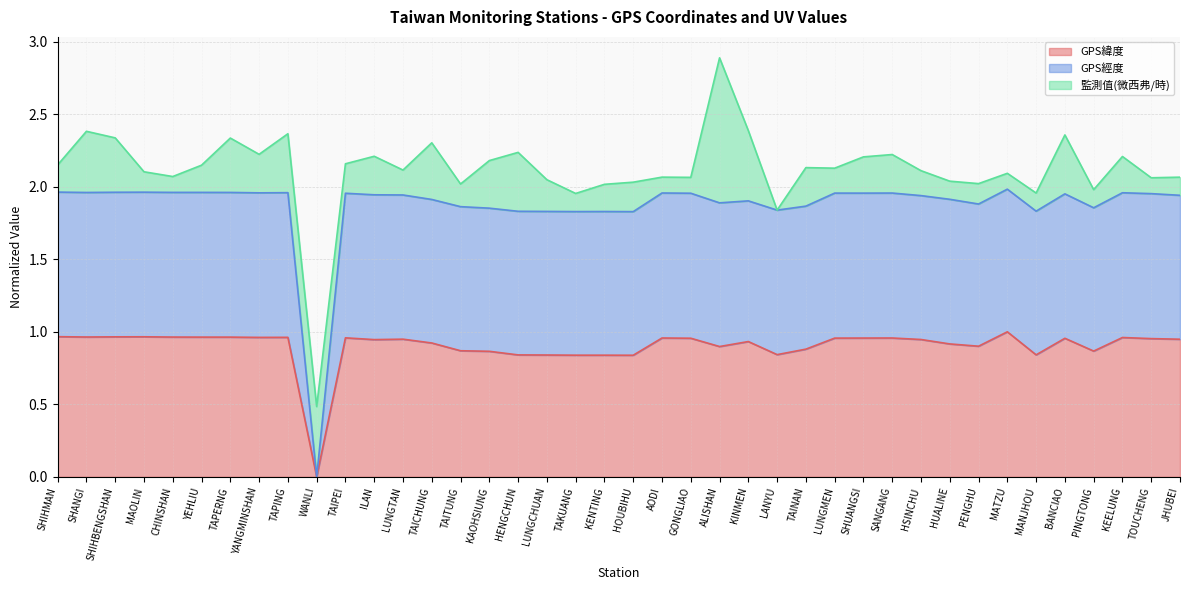

The value of GPS緯度 at HOUBIHU is 0.3. True or false?

False